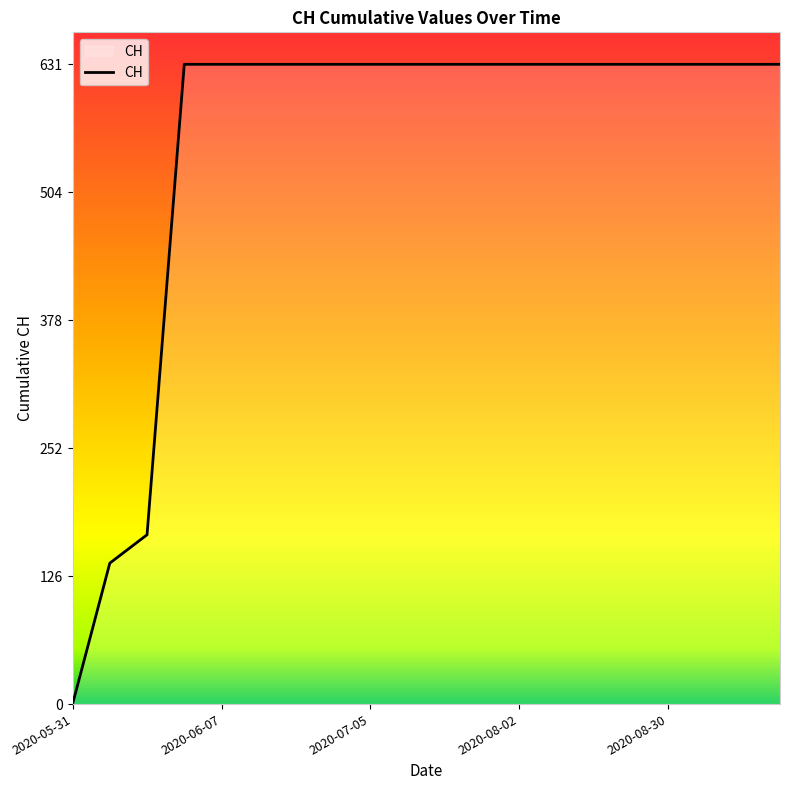

What is the average value?

552